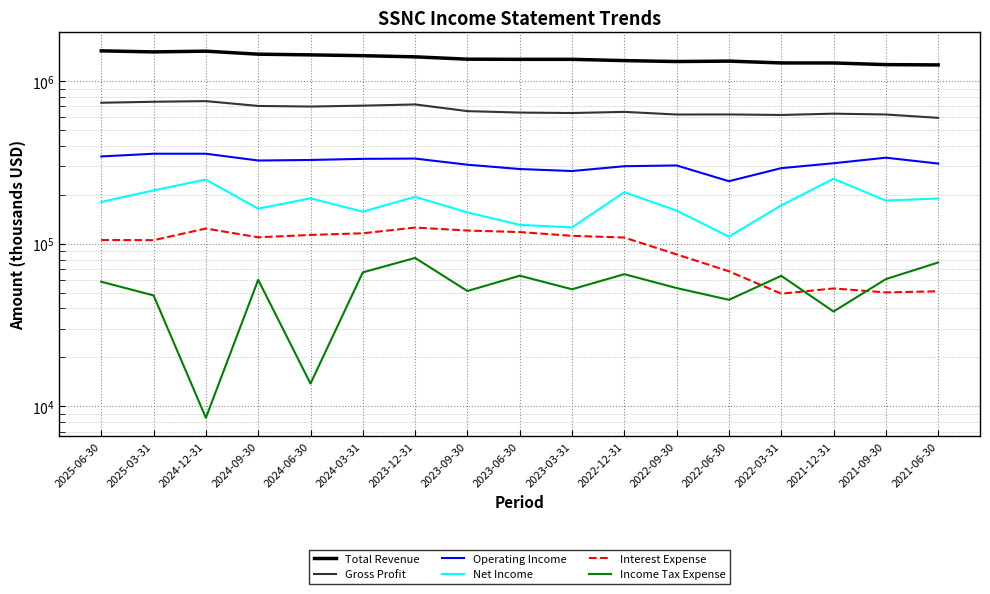

What value does the Income Tax Expense series have at 2025-06-30?

58400